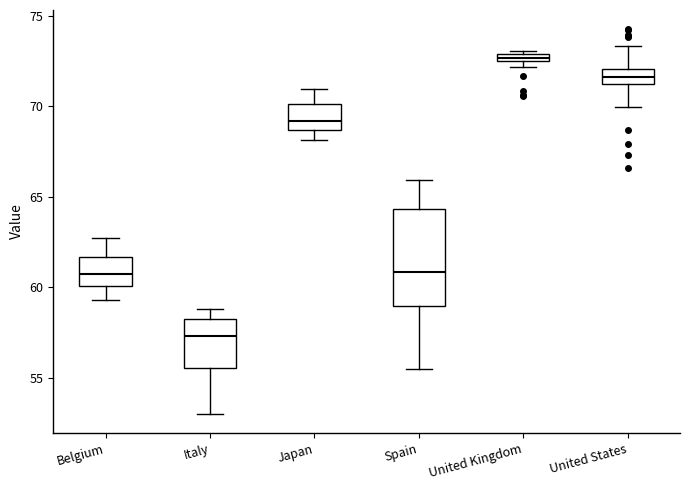

Where is the upper edge of the box for Italy on the y-axis? The values are not printed on the chart, so give them approximately, as read against the axis.

58.0